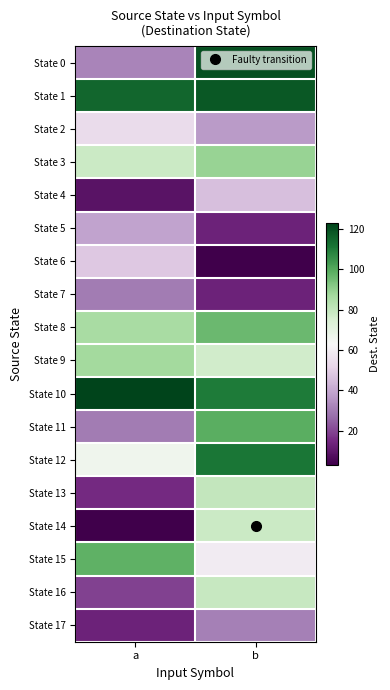

Rank the series at a from lowest to highest value.

State 14, State 4, State 17, State 13, State 16, State 7, State 11, State 0, State 5, State 6, State 2, State 12, State 3, State 8, State 9, State 15, State 1, State 10